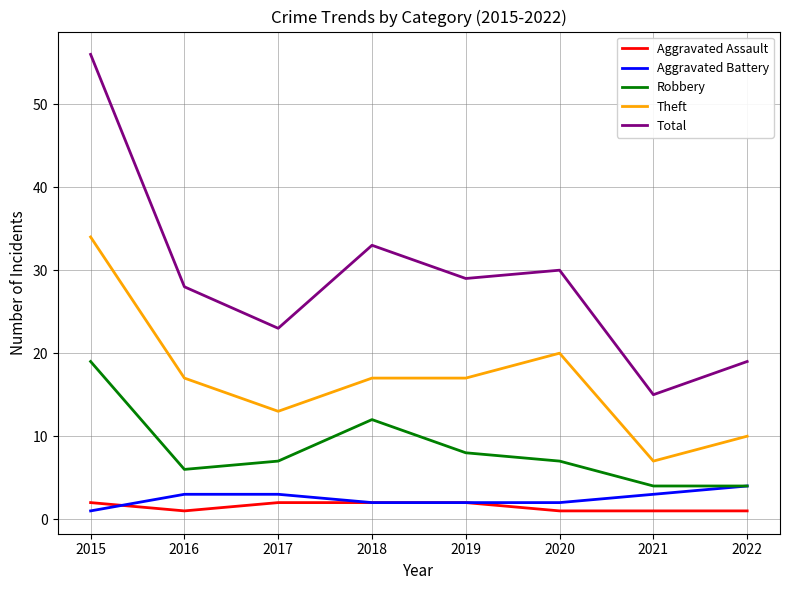

What is the total value across all series at 2017?

48